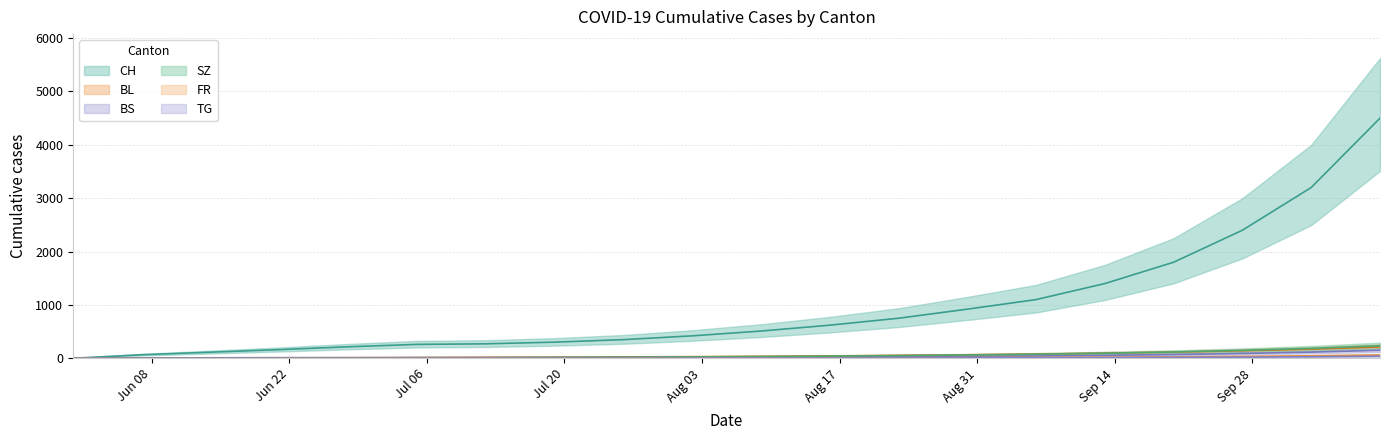

Rank the series at 2020-08-30 from highest to lowest value.

CH, BL, SZ, BS, FR, TG